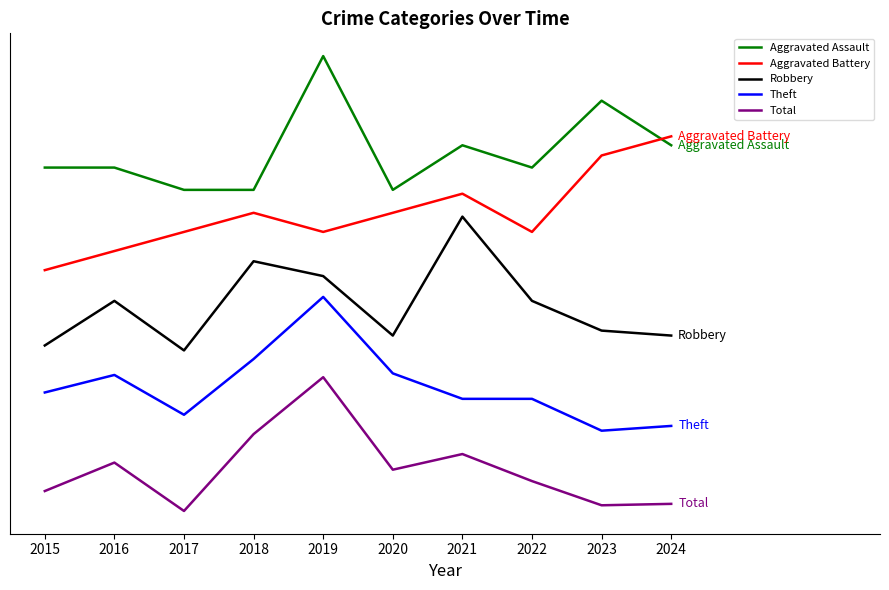

What is the difference between the Robbery values at 2023 and 2018?

13.0